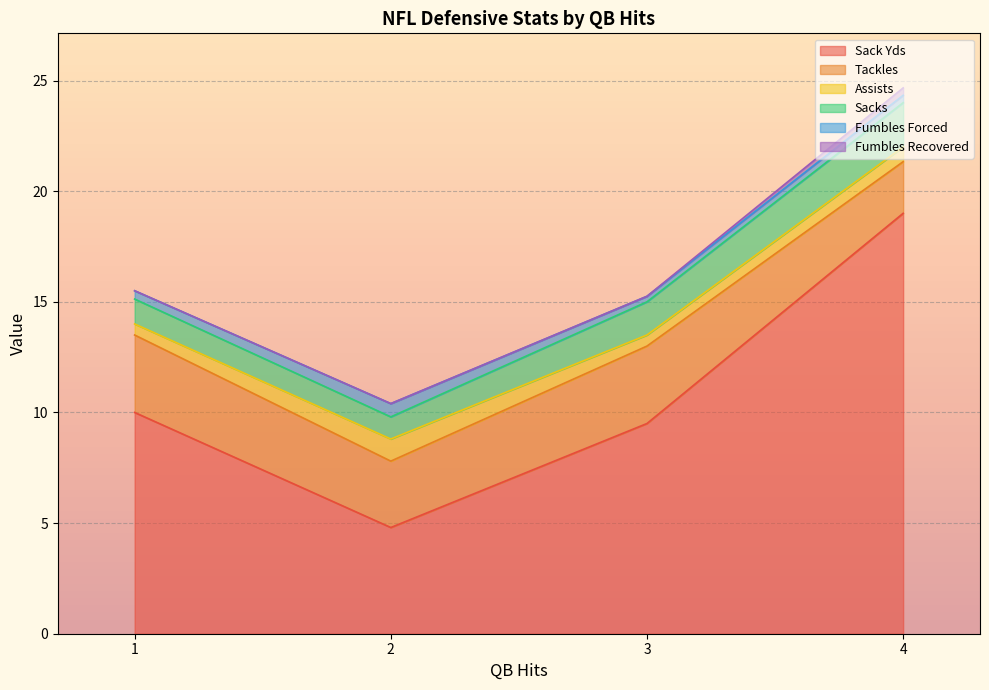

How many lines are shown in the chart?

6